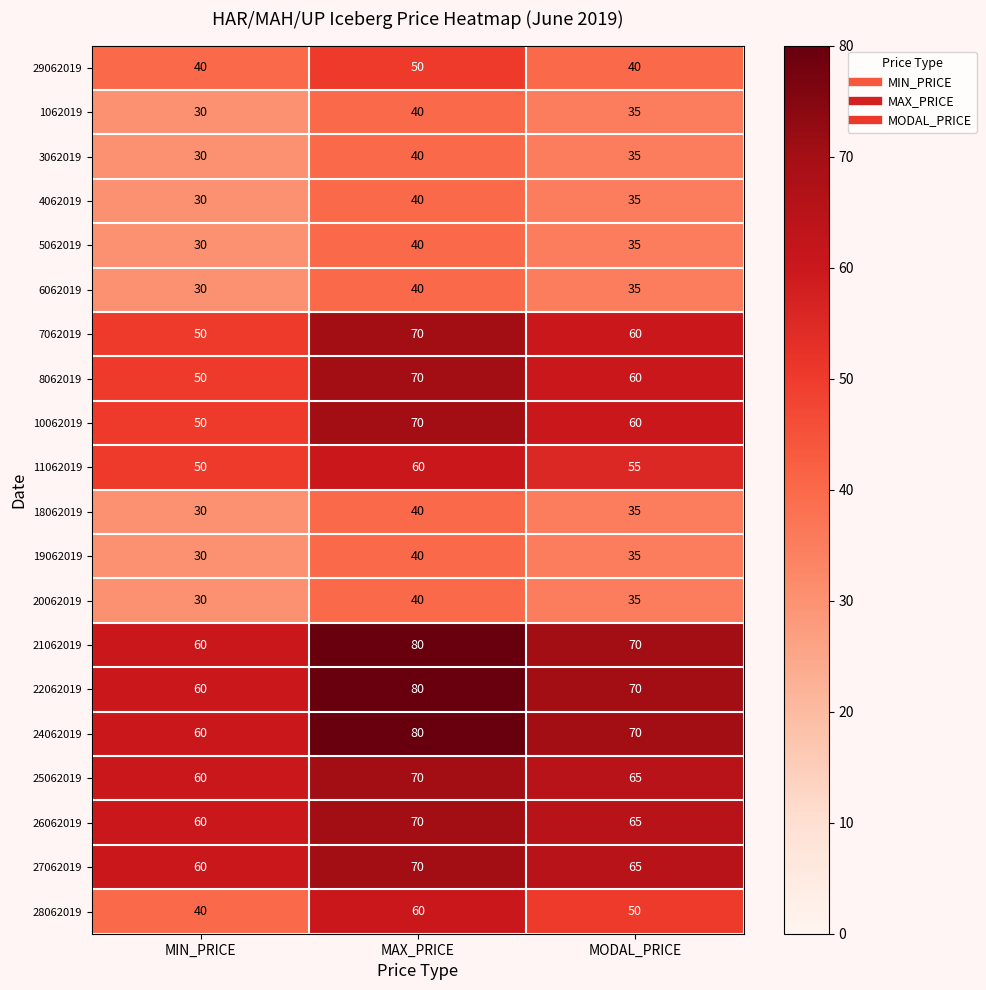

What is the maximum value shown in the chart?

80